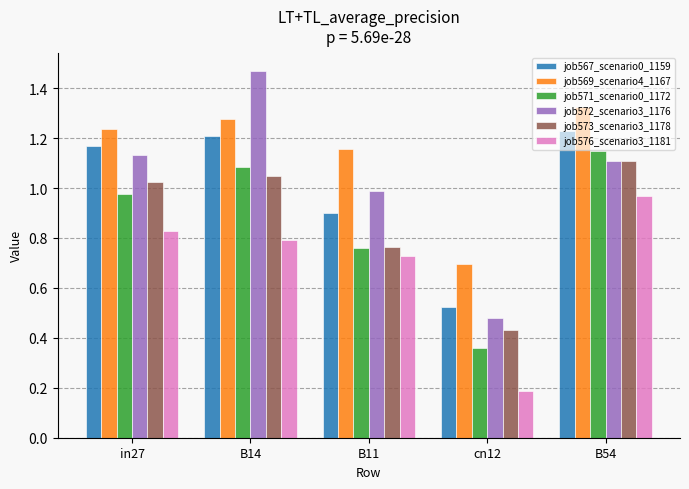

At which category does the chart reach its minimum across all series?

cn12